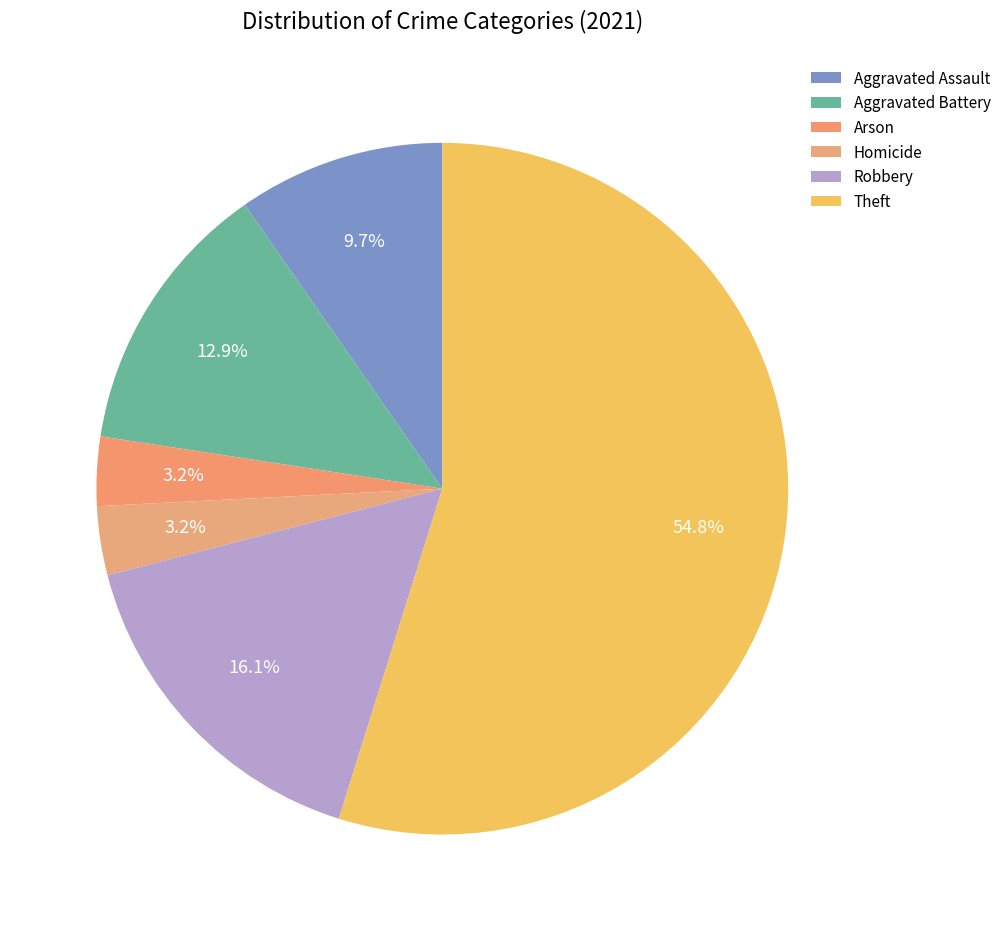

To the nearest percent, what percentage of the pie is Homicide?

3%